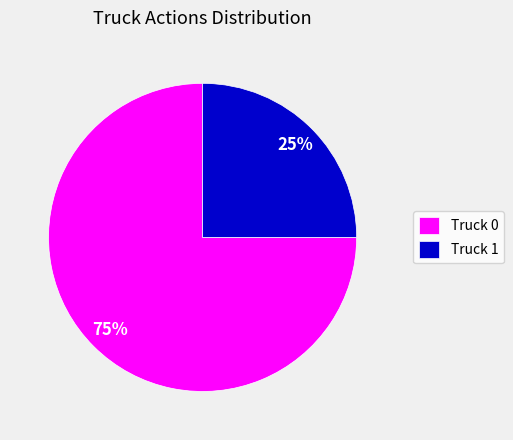

Approximately how many times larger is the value at Truck 0 compared to Truck 1?

3.0